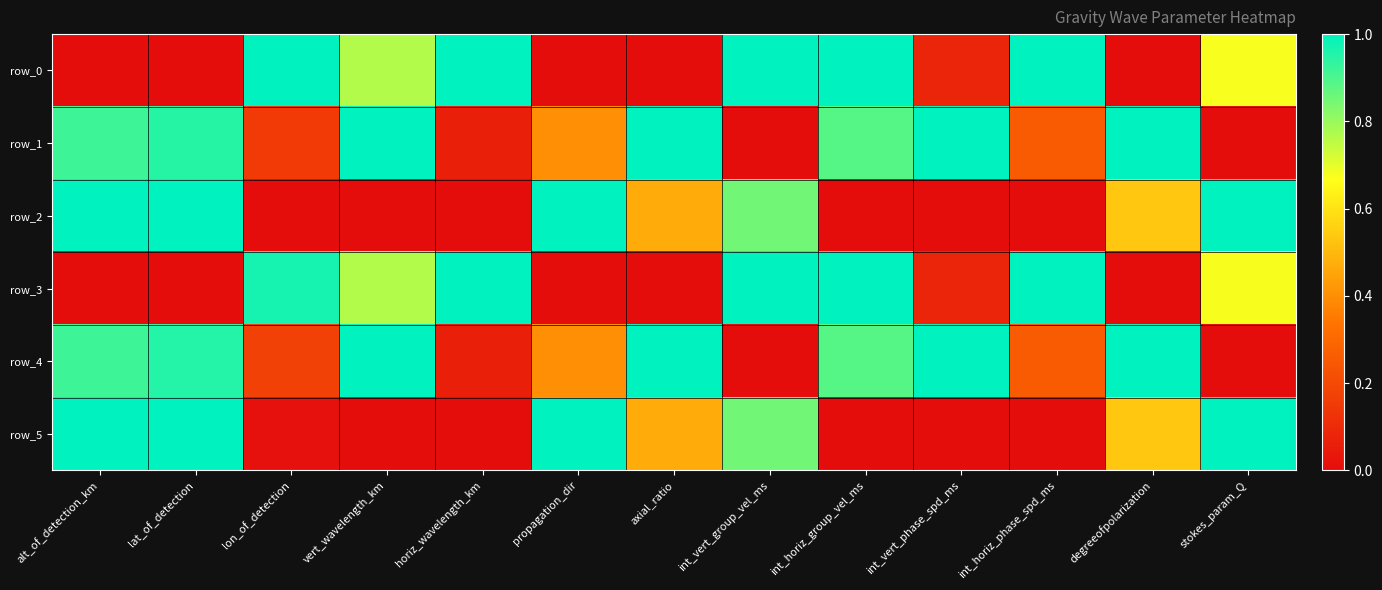

At int_horiz_phase_spd_ms, list the series in order from smallest to largest.

row_2, row_5, row_1, row_4, row_0, row_3